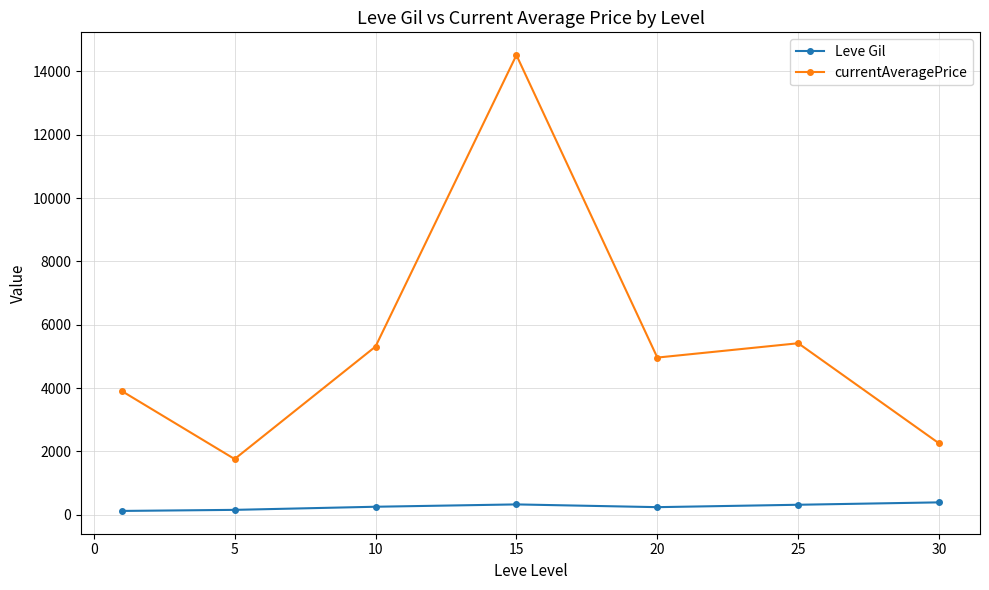

How many series are shown in this chart?

2